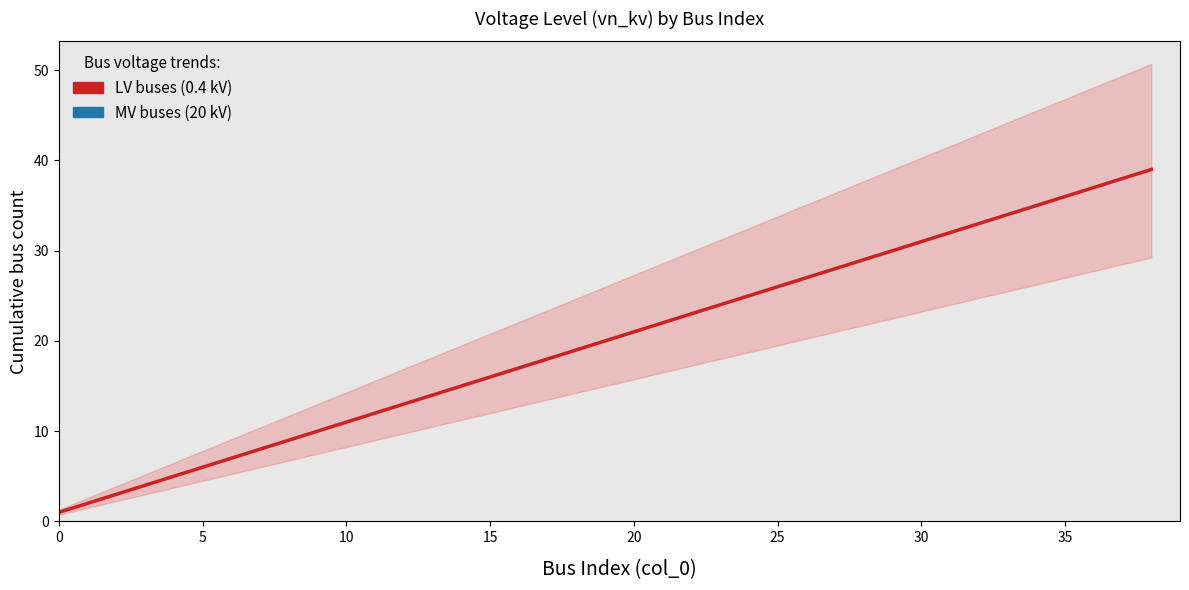

Does the chart display data point markers on the line(s)?

No